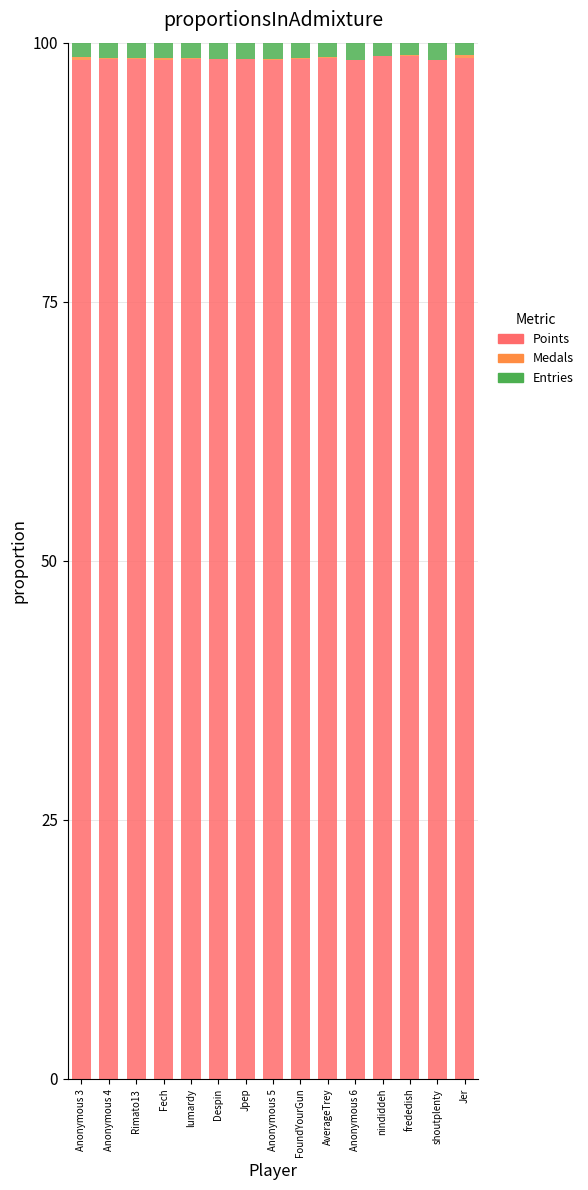

What is the approximate value of Points at Jer?

98.6